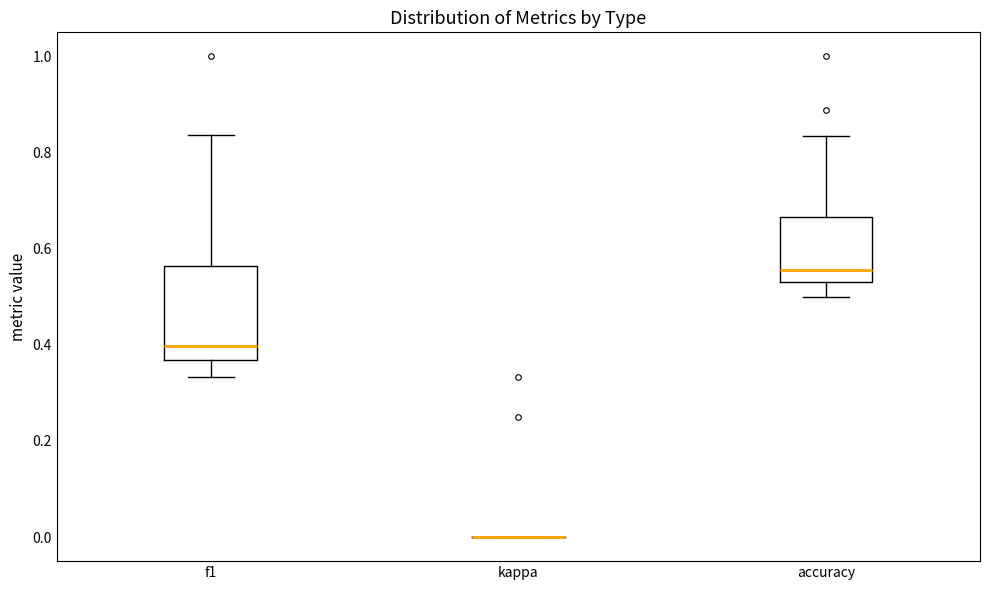

Reading left to right, transcribe this box plot: for each box, give where its median line is, the range the box spans, and where its two whiskers end, as read against the y-axis. The values are not printed on the chart, so give them approximately, as read against the axis.

f1: median 0.40, box 0.36 to 0.56, whiskers 0.34 to 0.84
kappa: box collapsed to a line at 0.00, whiskers 0.00 to 0.00
accuracy: median 0.56, box 0.54 to 0.66, whiskers 0.50 to 0.84